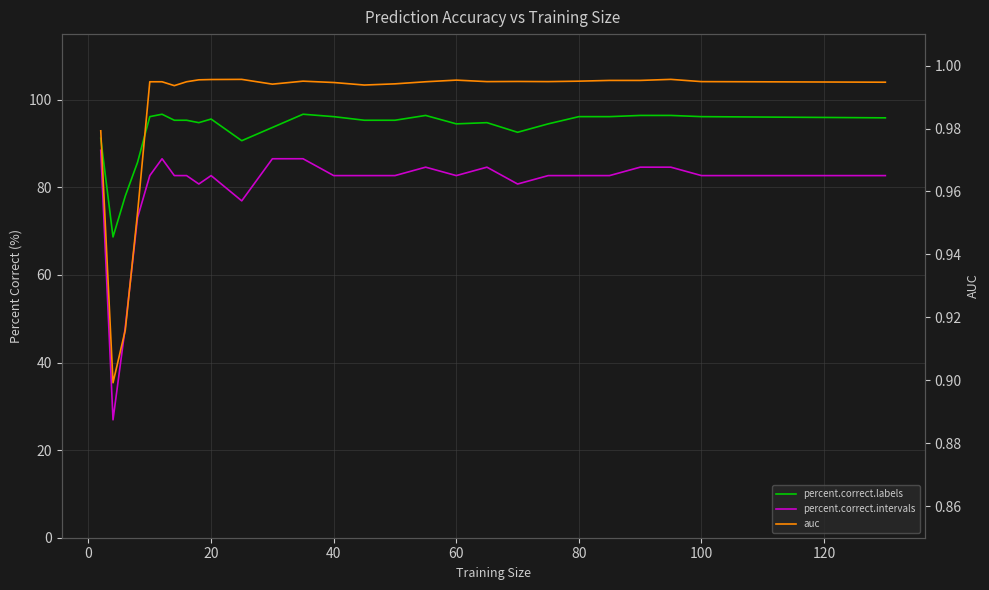

True or false: auc and percent.correct.labels intersect in this chart.

False